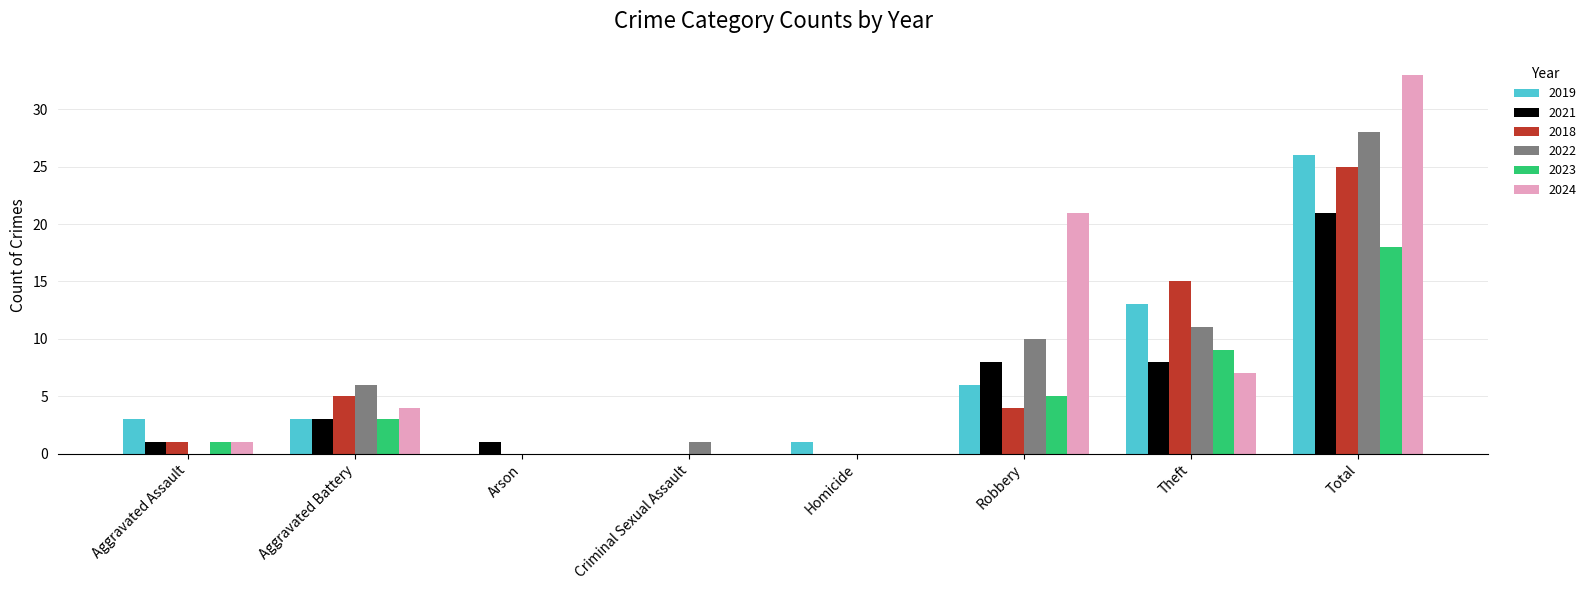

What is the greatest value displayed?

33